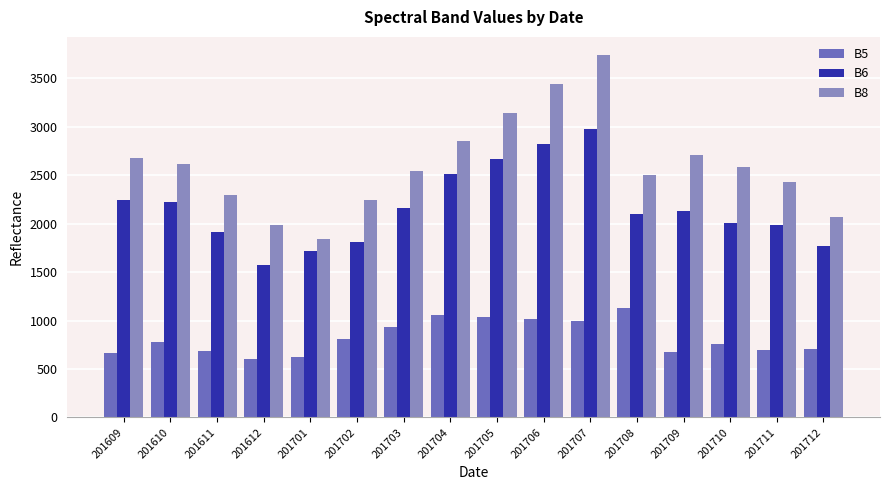

What is the smallest value displayed?

604